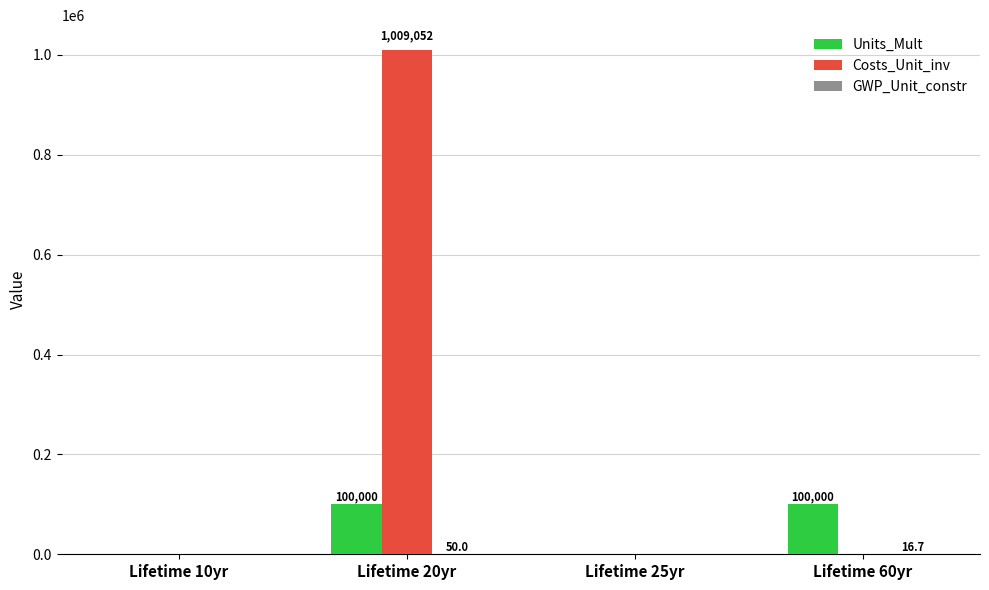

What is the sum of the Costs_Unit_inv values at Lifetime 20yr and Lifetime 25yr?

1009052.1